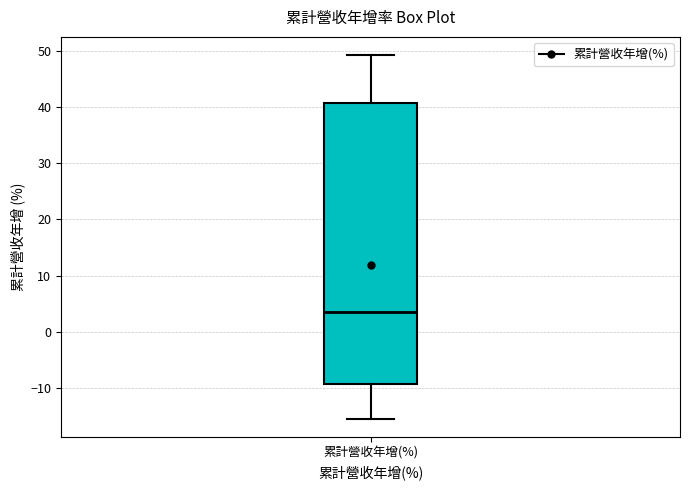

Read this box plot against the y-axis: the position of the median line, the range covered by the box, and the ends of both whiskers. The values are not printed on the chart, so give them approximately, as read against the axis.

median 4, box -9 to 41, whiskers -15 to 49